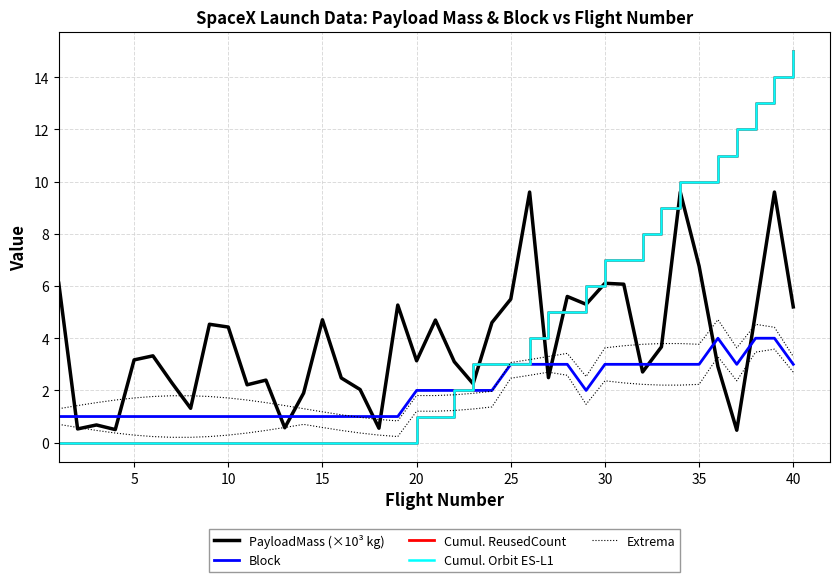

How many values in the Extrema series exceed 1?

37